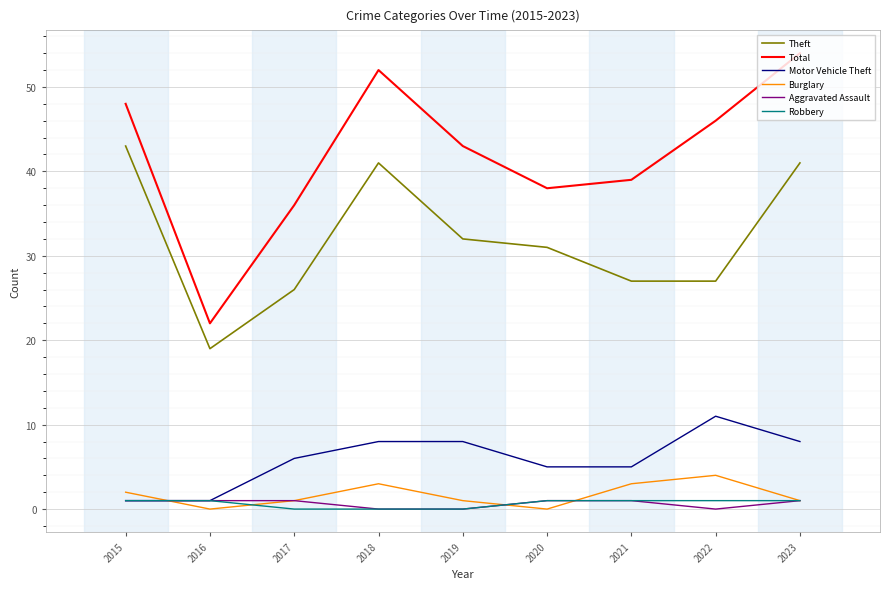

How many distinct data groups are displayed?

6